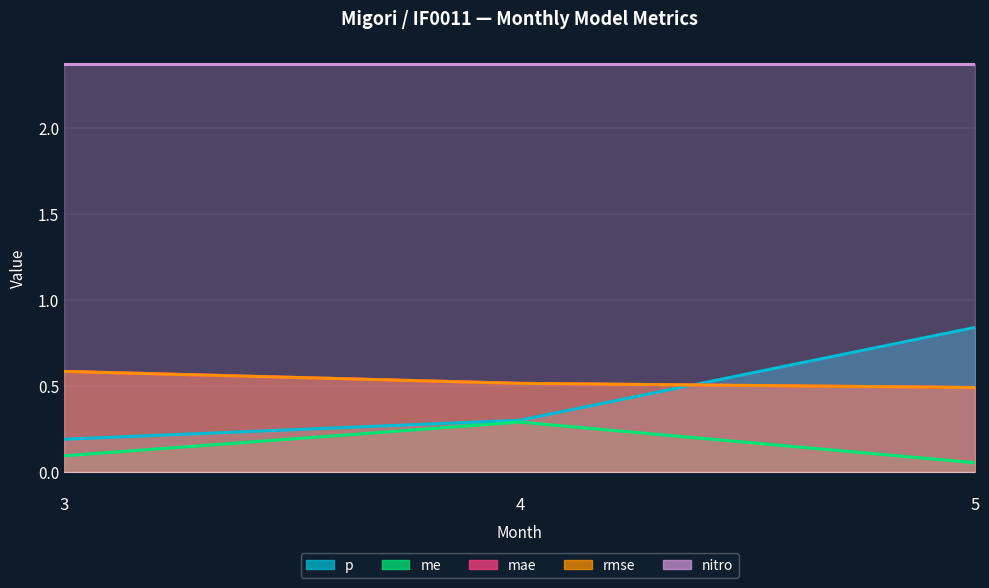

Which series has the largest total across all categories?

mae